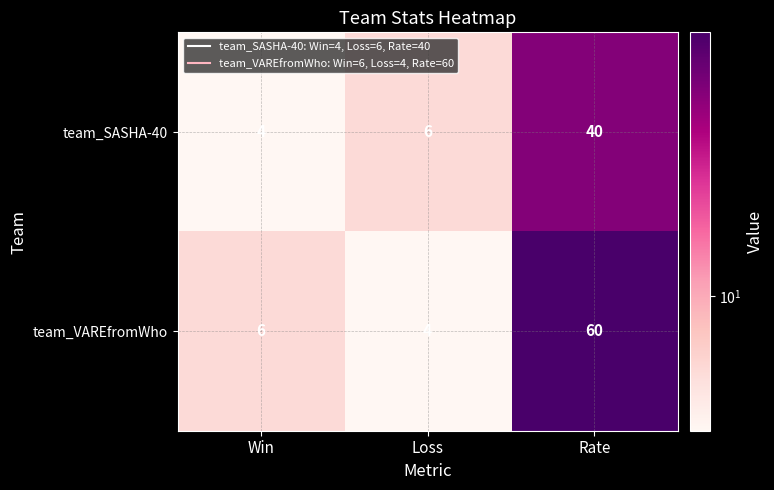

Which series has the largest range (max minus min)?

team_VAREfromWho